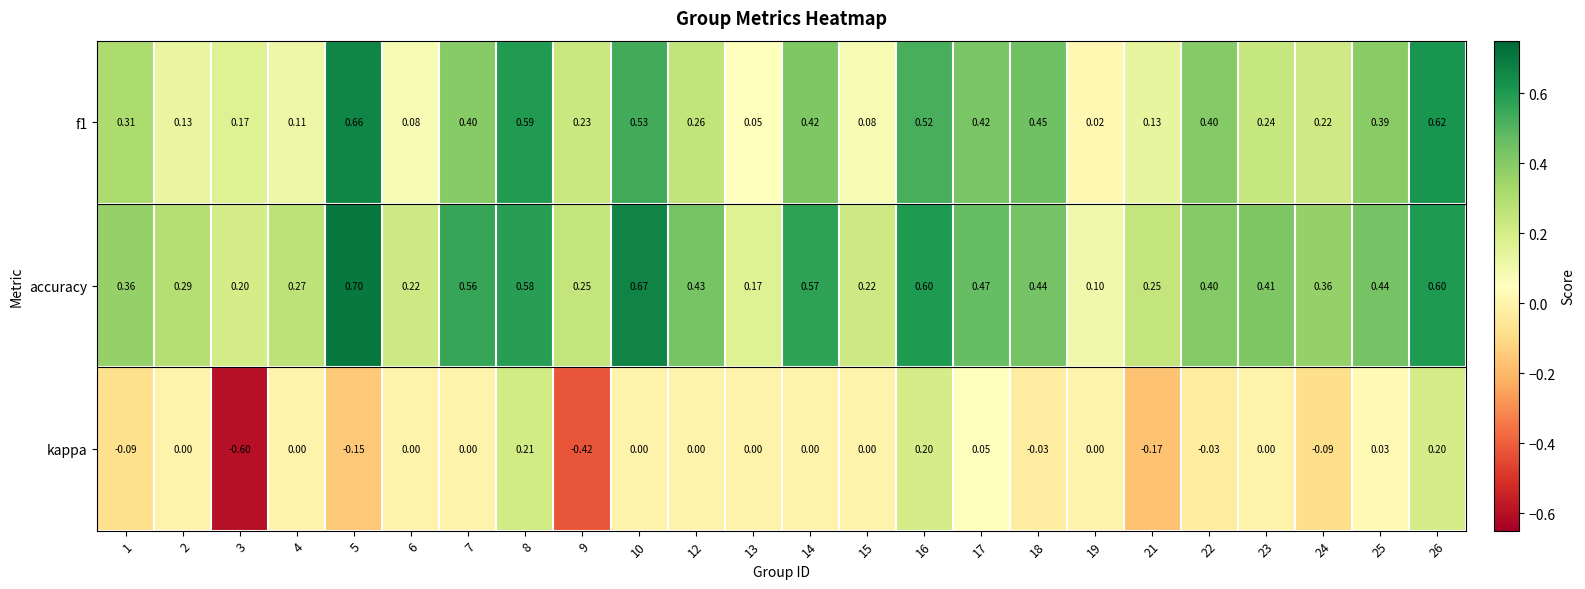

What is the total value across all series at 13?

0.2